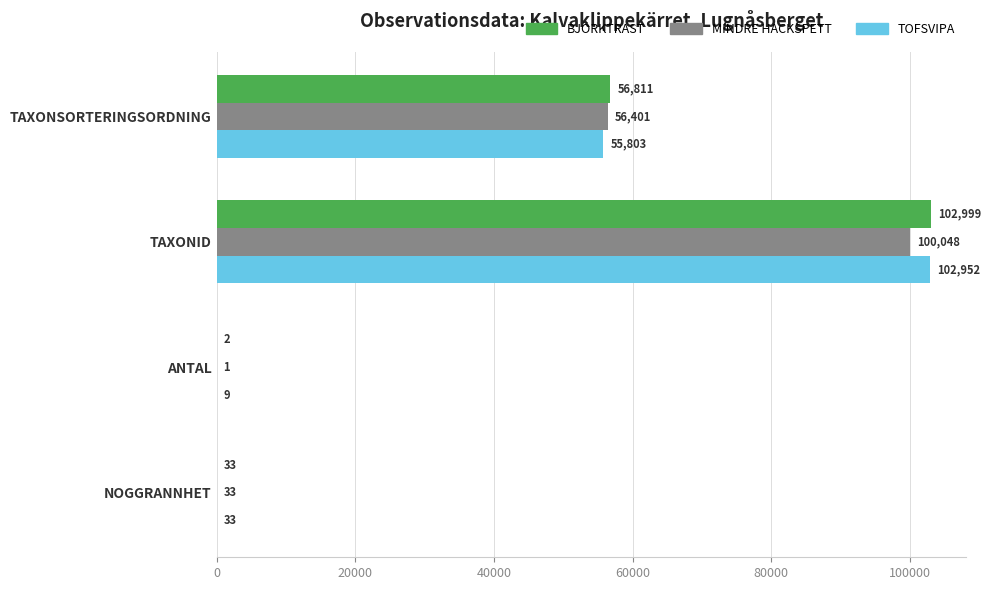

What is the greatest value displayed?

102999